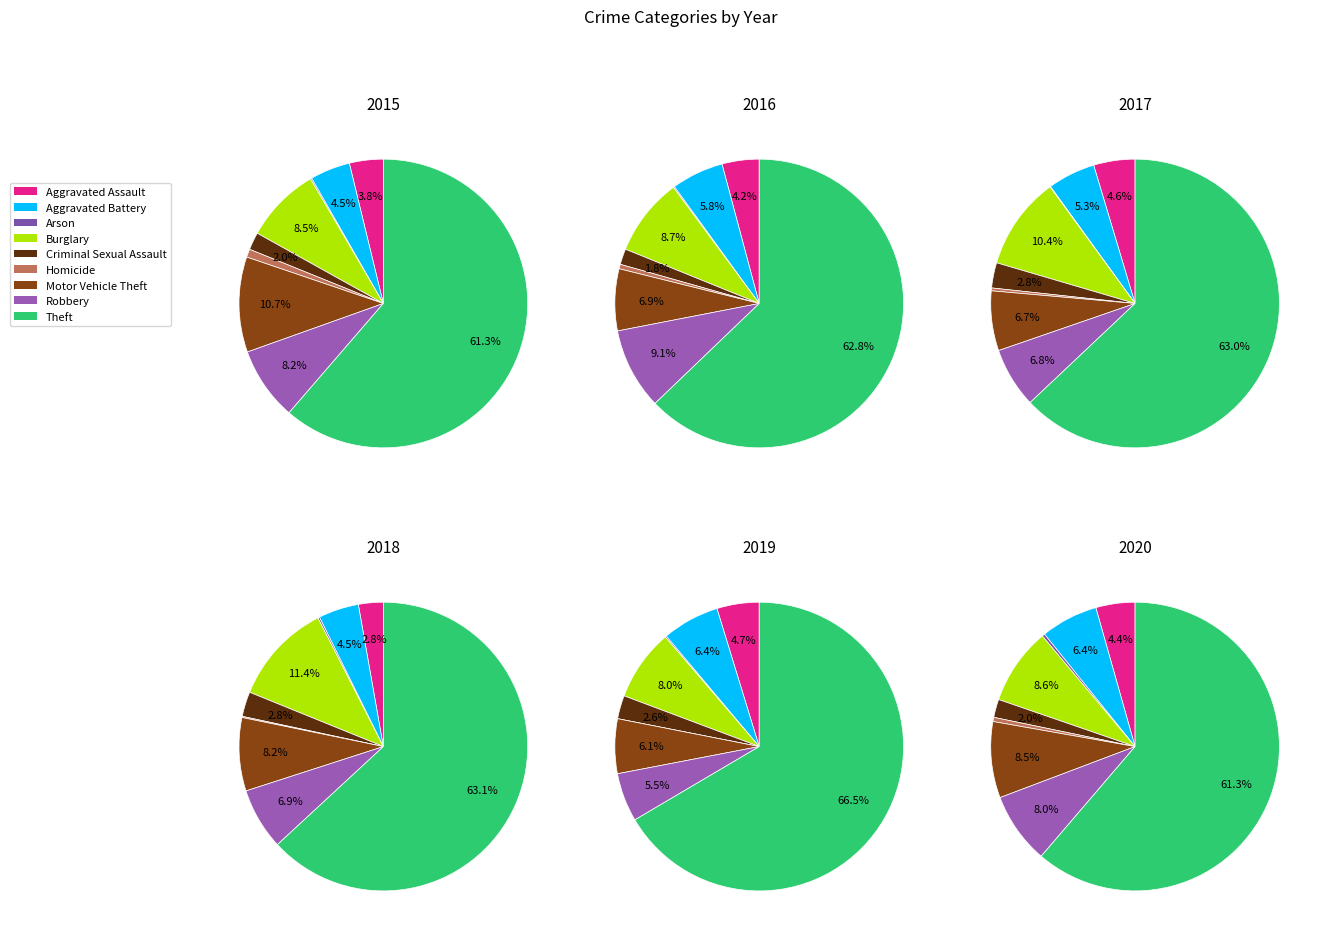

True or false: Arson accounts for 1% of the total.

False